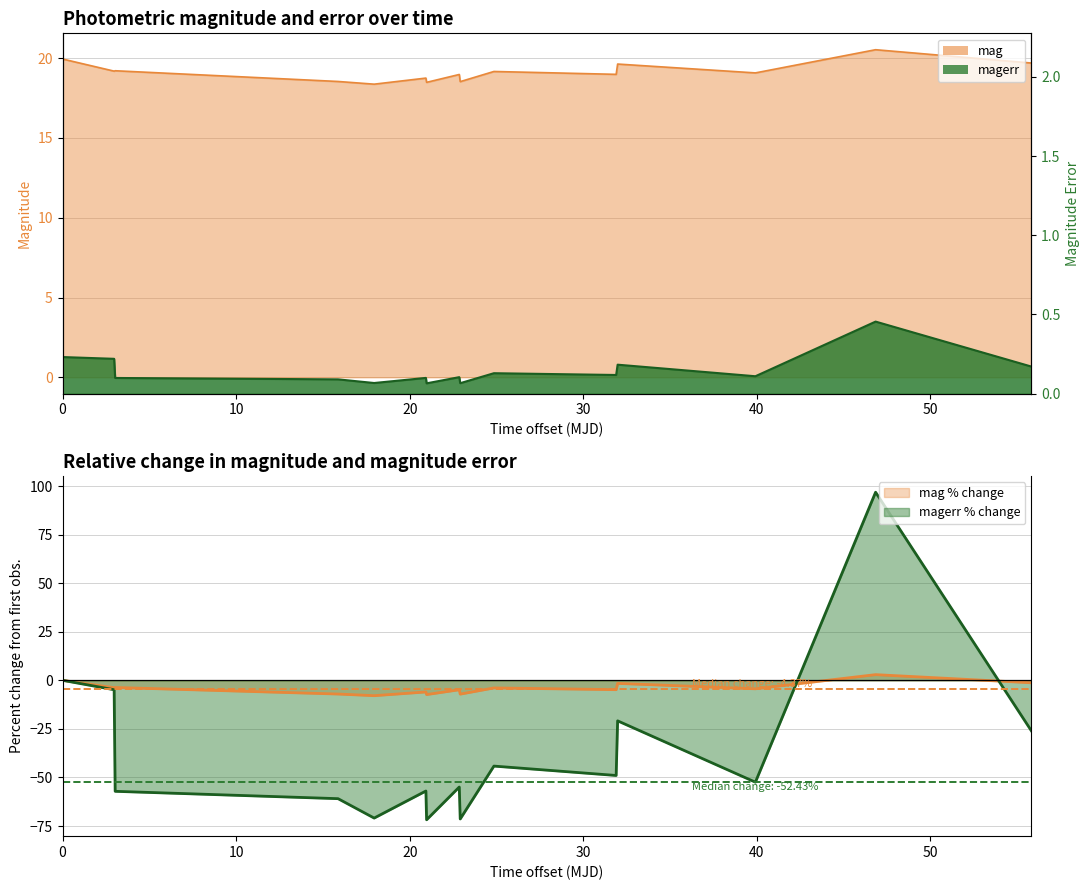

How many intersections are there between magerr and mag?

2